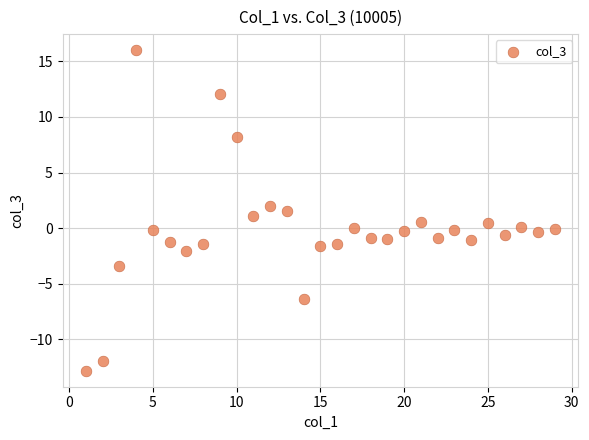

What is the range of Y values (max minus min)?

28.8